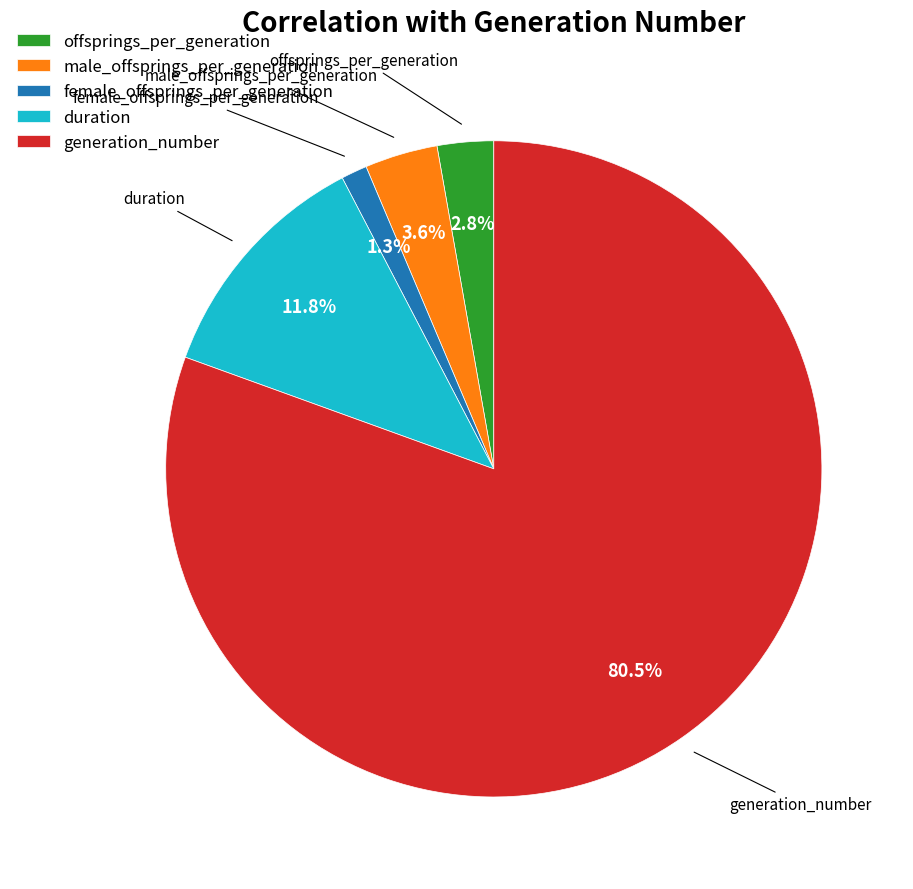

The female_offsprings_per_generation slice represents 16% of the pie. True or false?

False